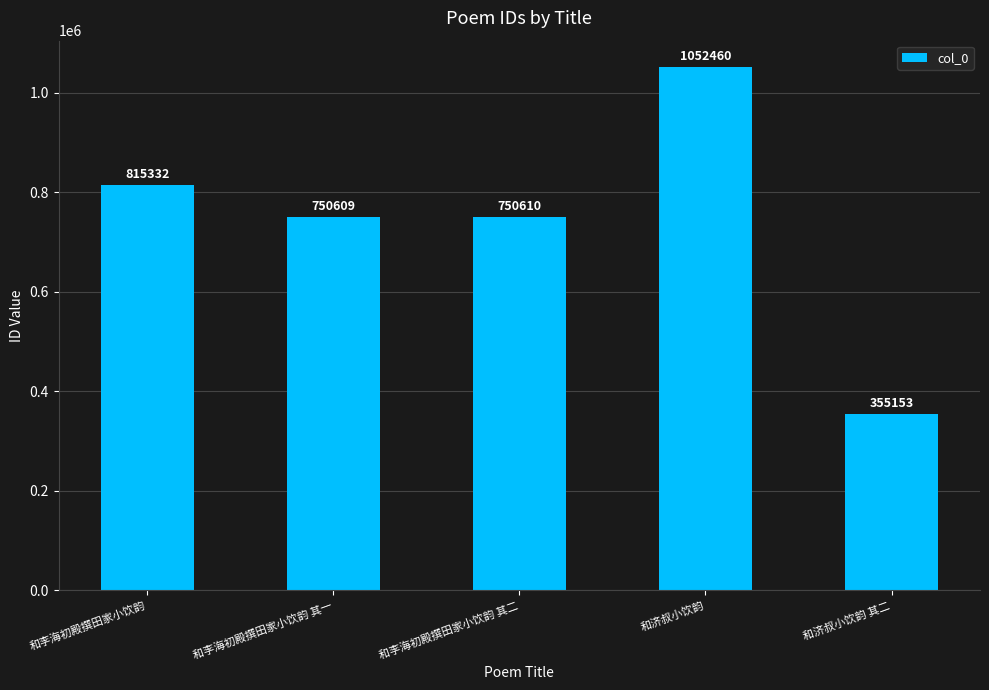

What is the smallest value displayed?

355153